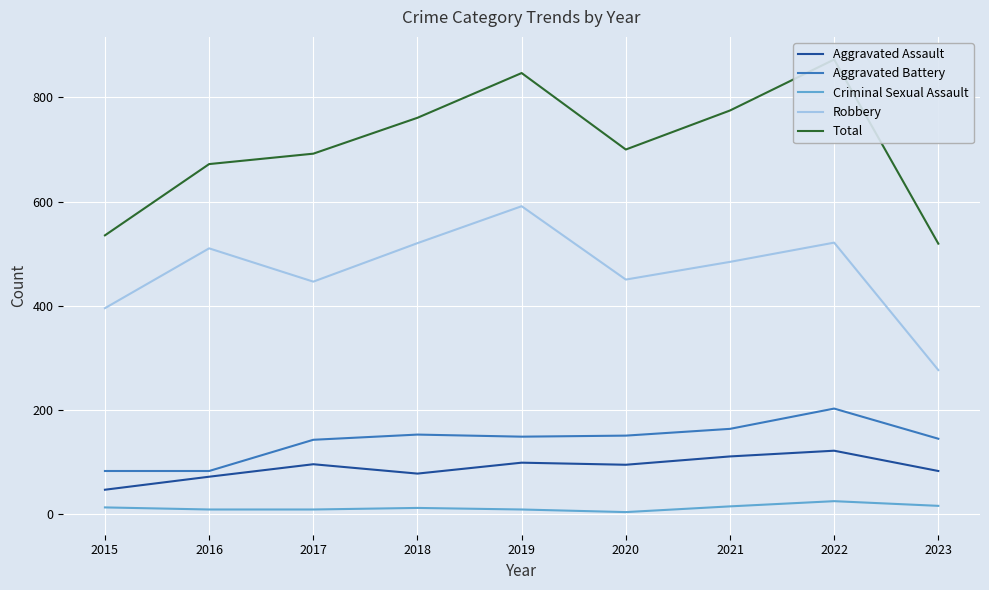

True or false: Criminal Sexual Assault and Total intersect in this chart.

False